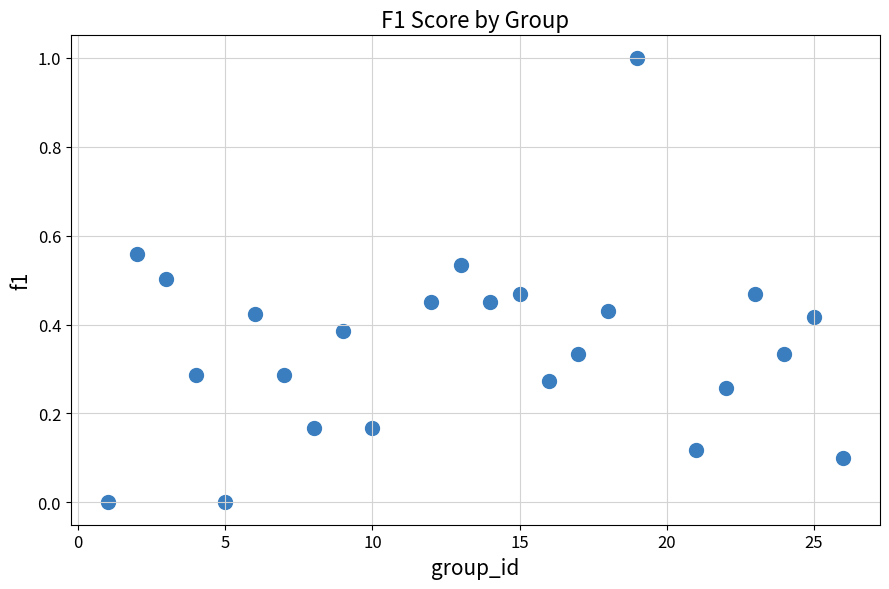

What is the range of Y values (max minus min)?

1.0